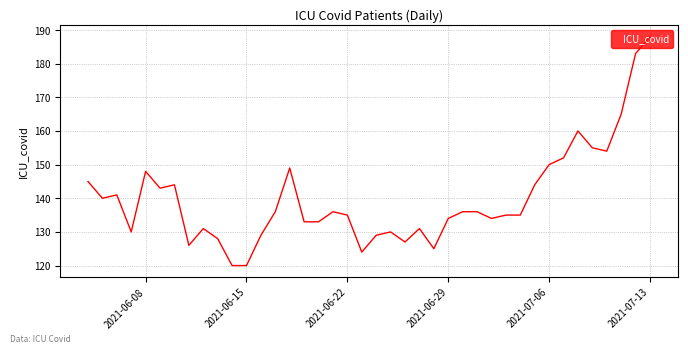

What is the greatest value displayed?

188